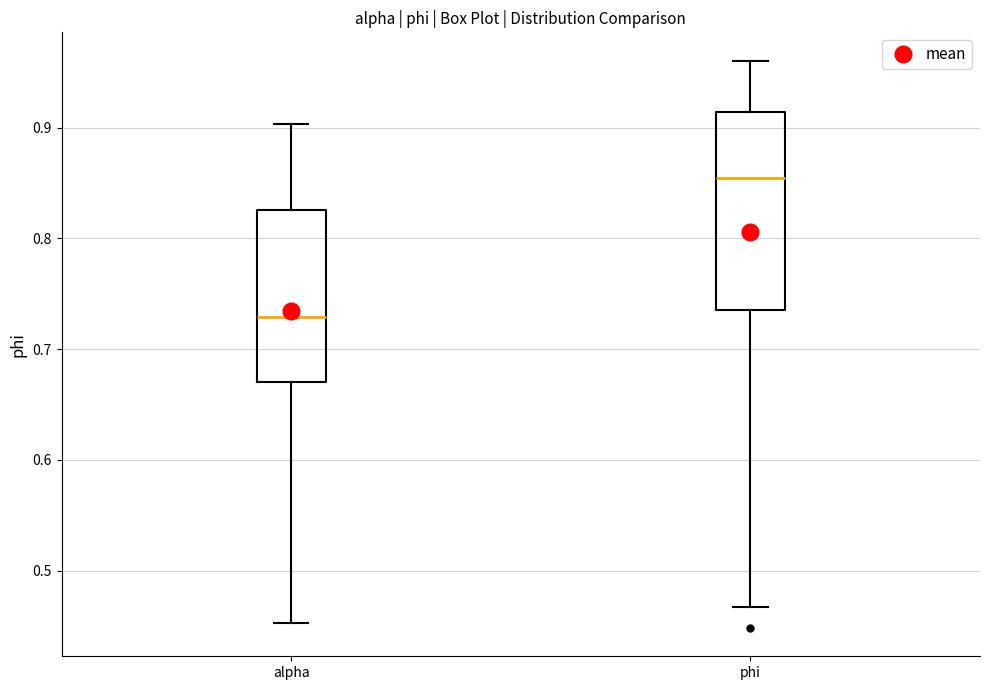

Reading left to right, transcribe this box plot: for each box, give where its median line is, the range the box spans, and where its two whiskers end, as read against the y-axis. The values are not printed on the chart, so give them approximately, as read against the axis.

alpha: median 0.73, box 0.67 to 0.83, whiskers 0.45 to 0.90
phi: median 0.85, box 0.73 to 0.91, whiskers 0.47 to 0.96